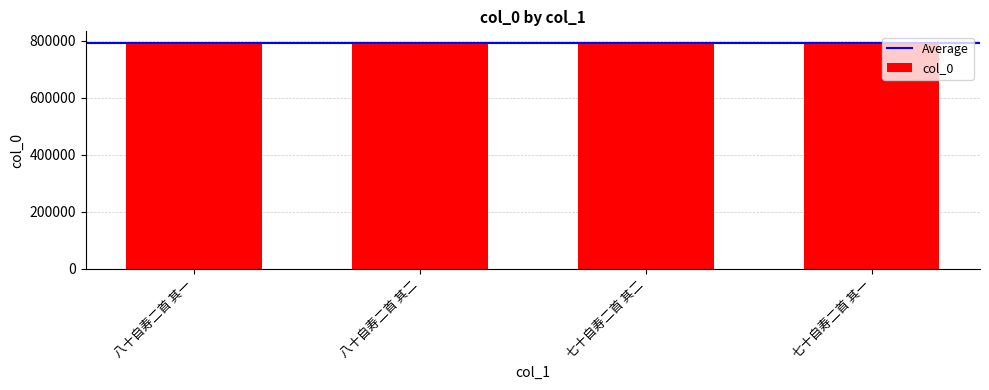

The value at 七十自寿二首 其一 is 793990. True or false?

True